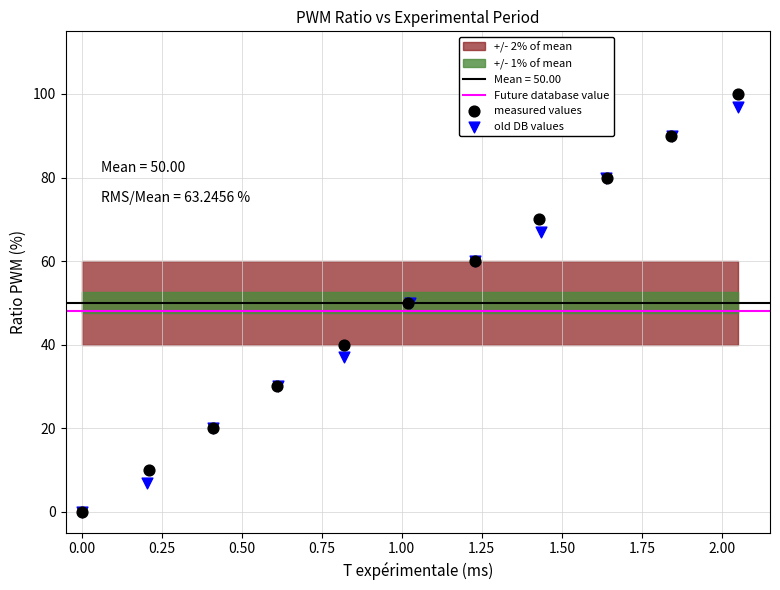

Which series has the widest spread of Y values?

measured values